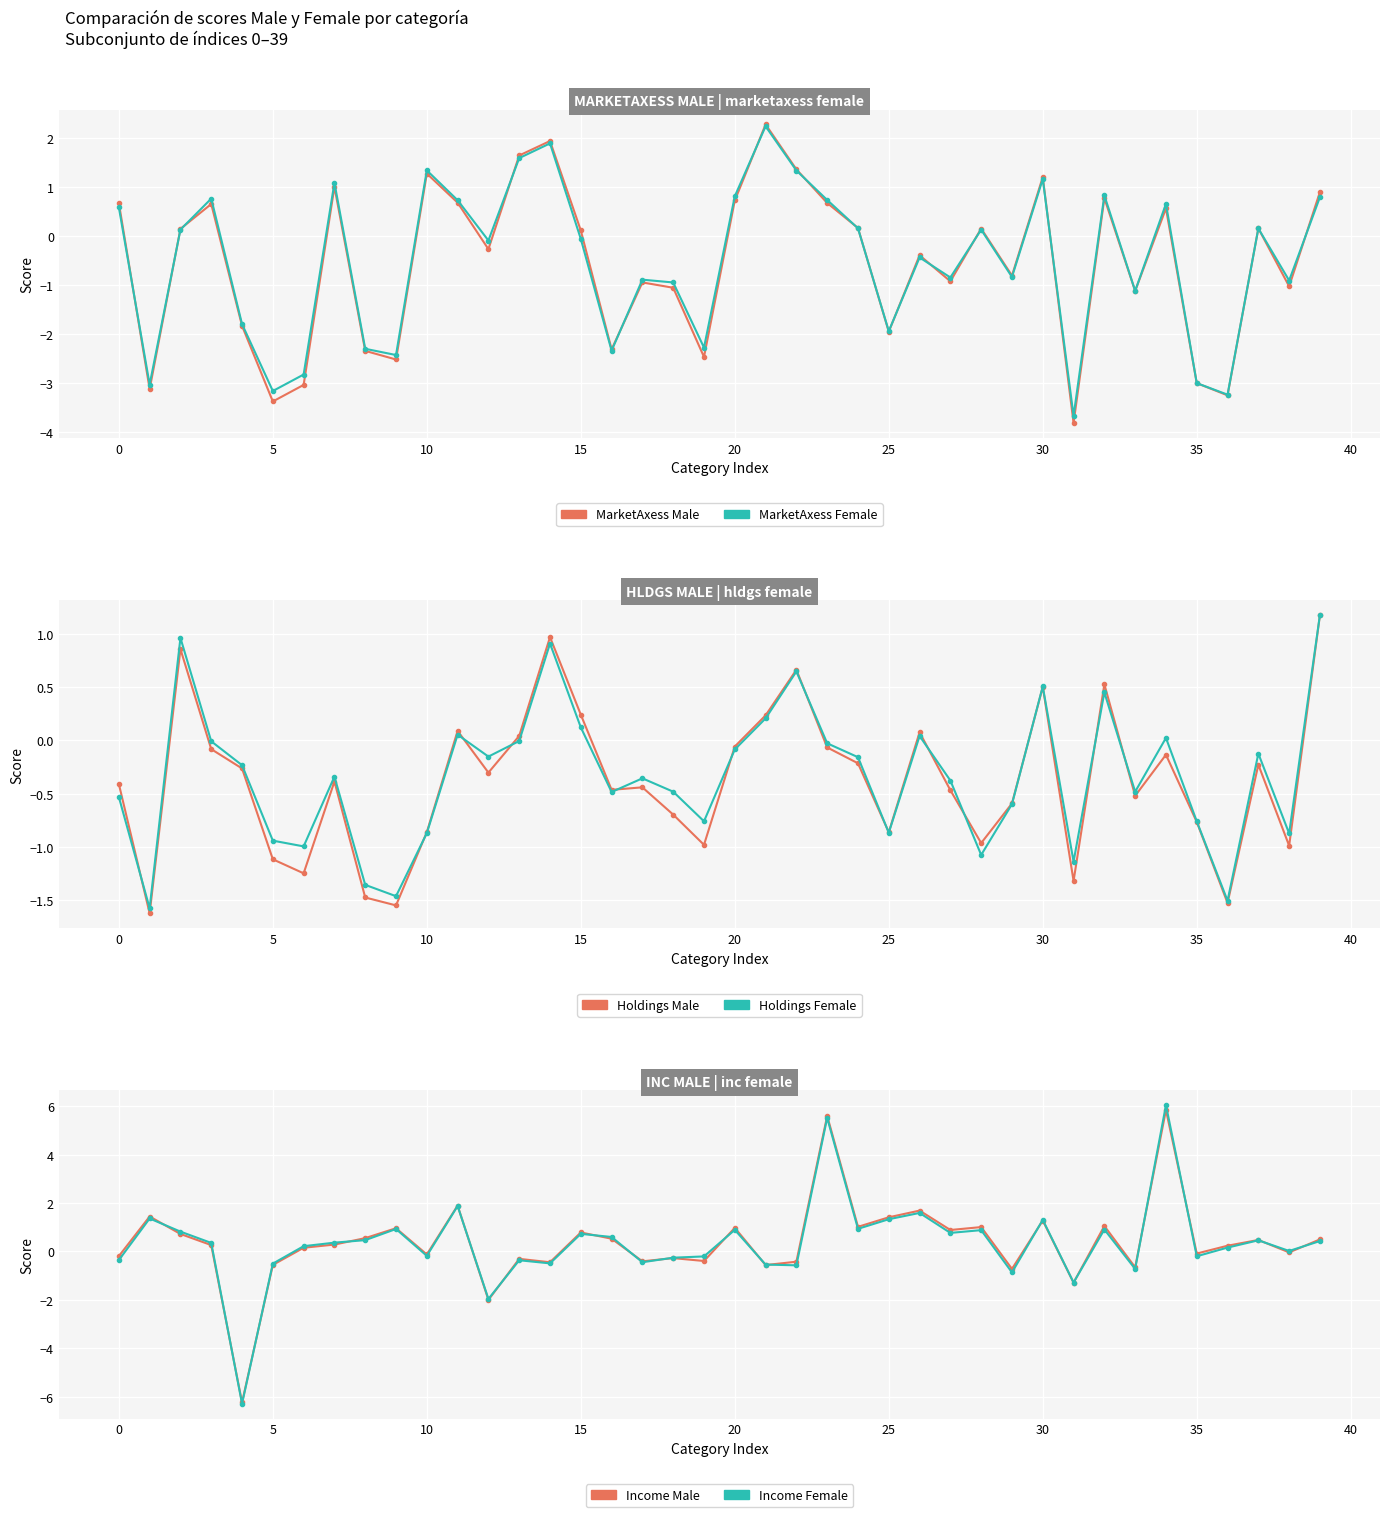

True or false: Holdings Female has more than 1 points higher than both neighbors.

True